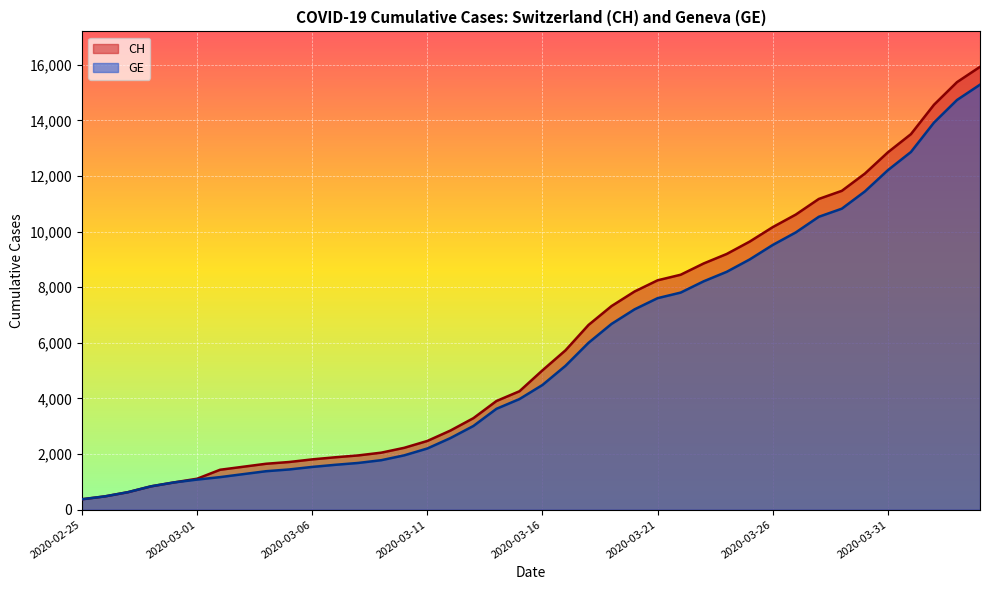

At how many categories does at least one series exceed 1076?

35